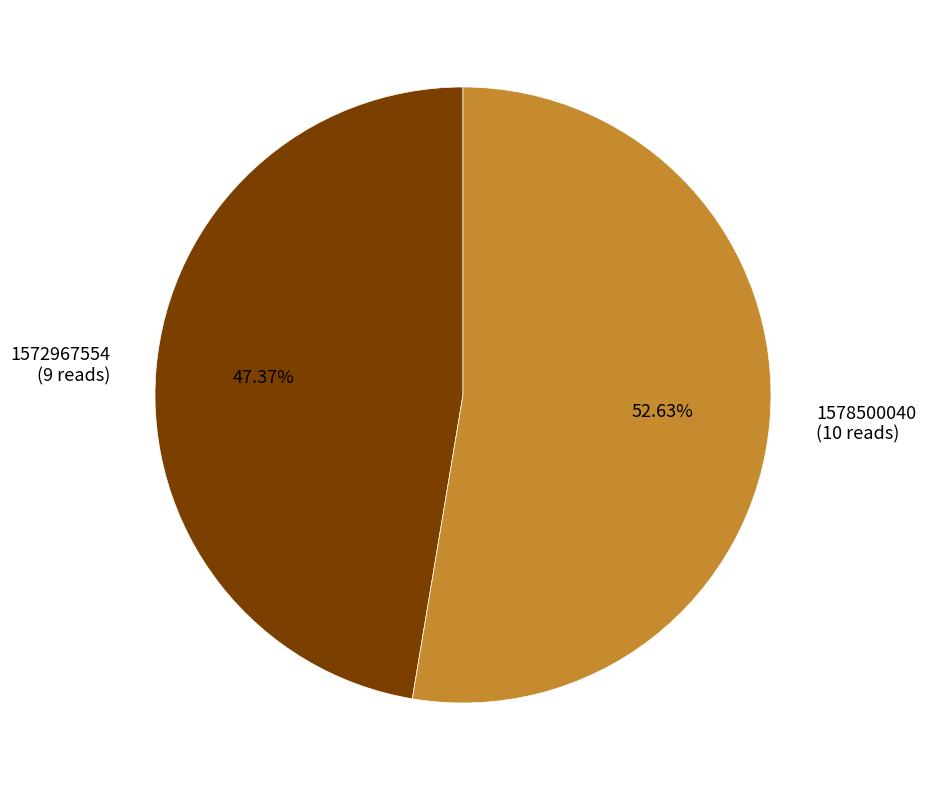

What is the ratio of the value at 1578500040 to the value at 1572967554?

1.1